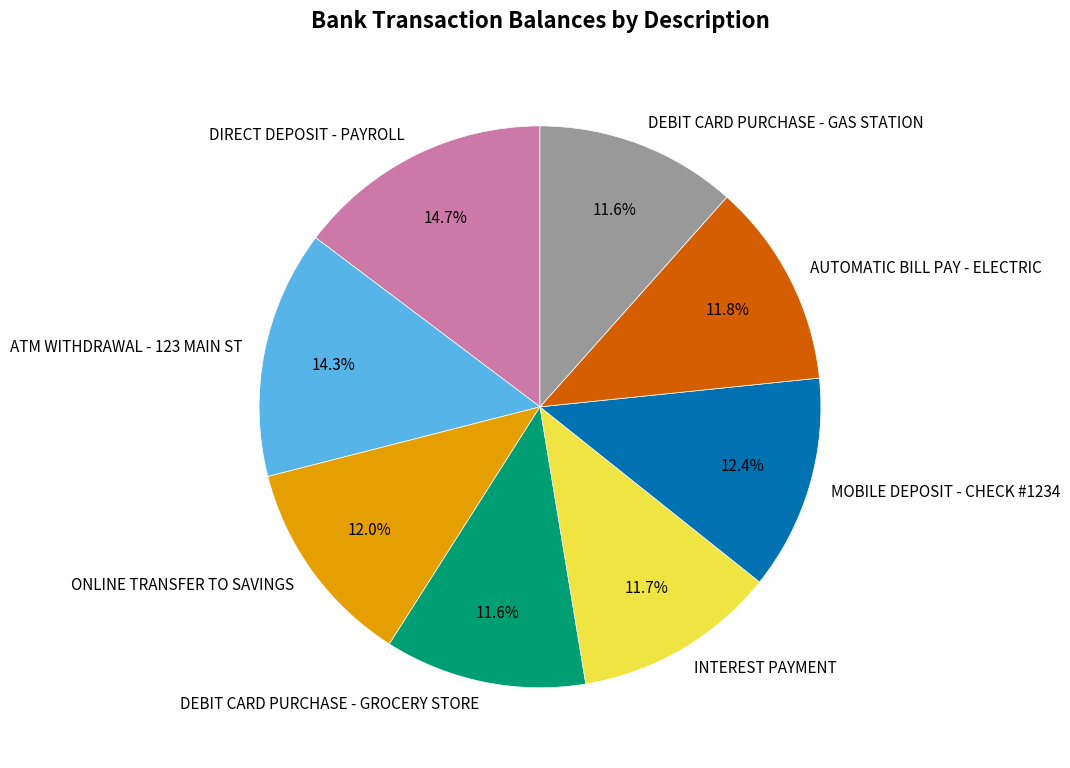

What percentage do ATM WITHDRAWAL - 123 MAIN ST and DIRECT DEPOSIT - PAYROLL together represent?

29.0%